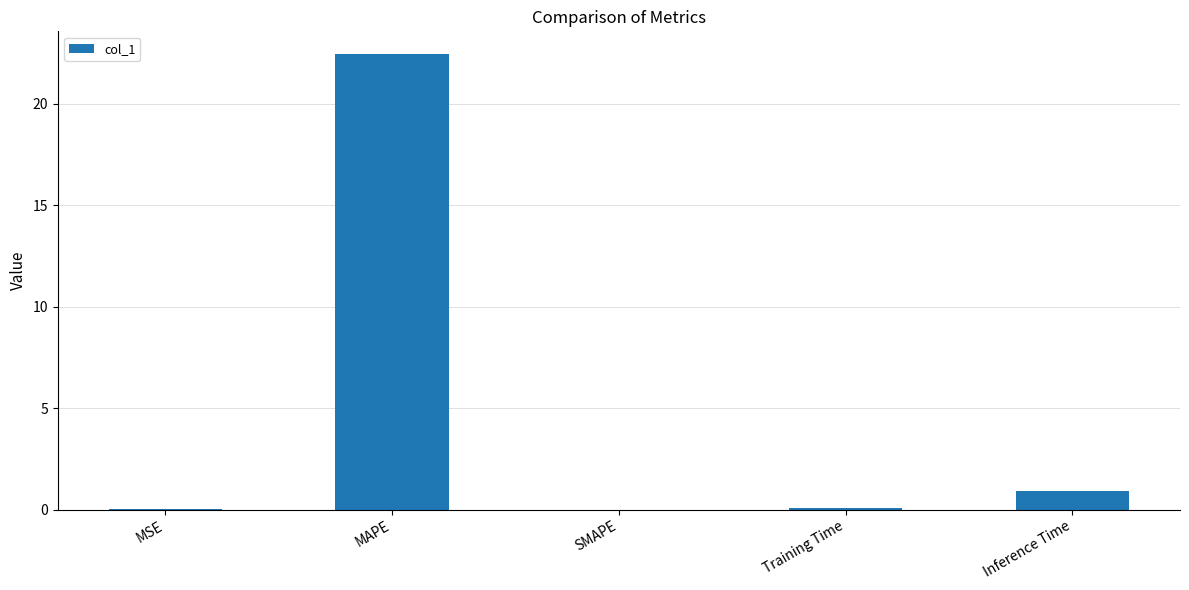

At which label is the value closest to 11?

Inference Time